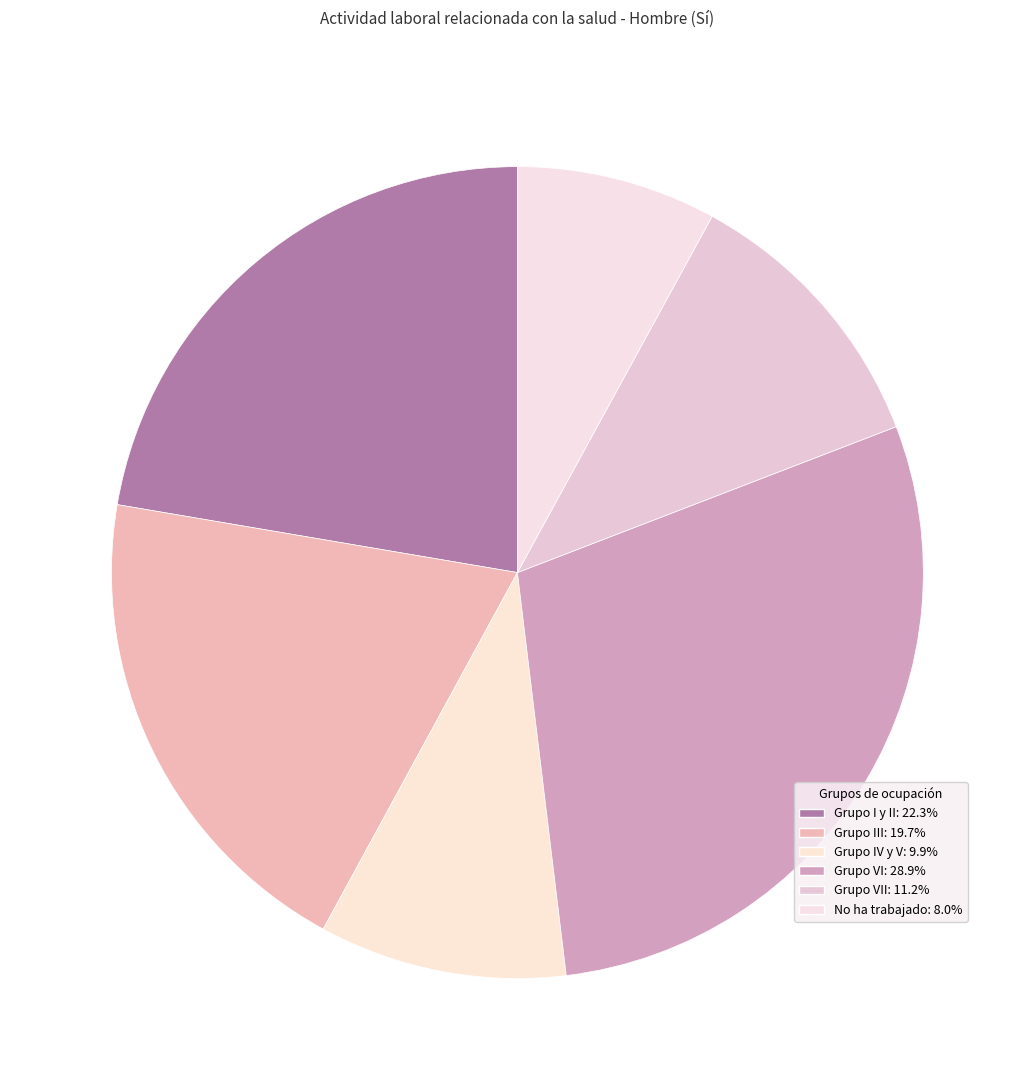

How many slices are in this pie chart?

6